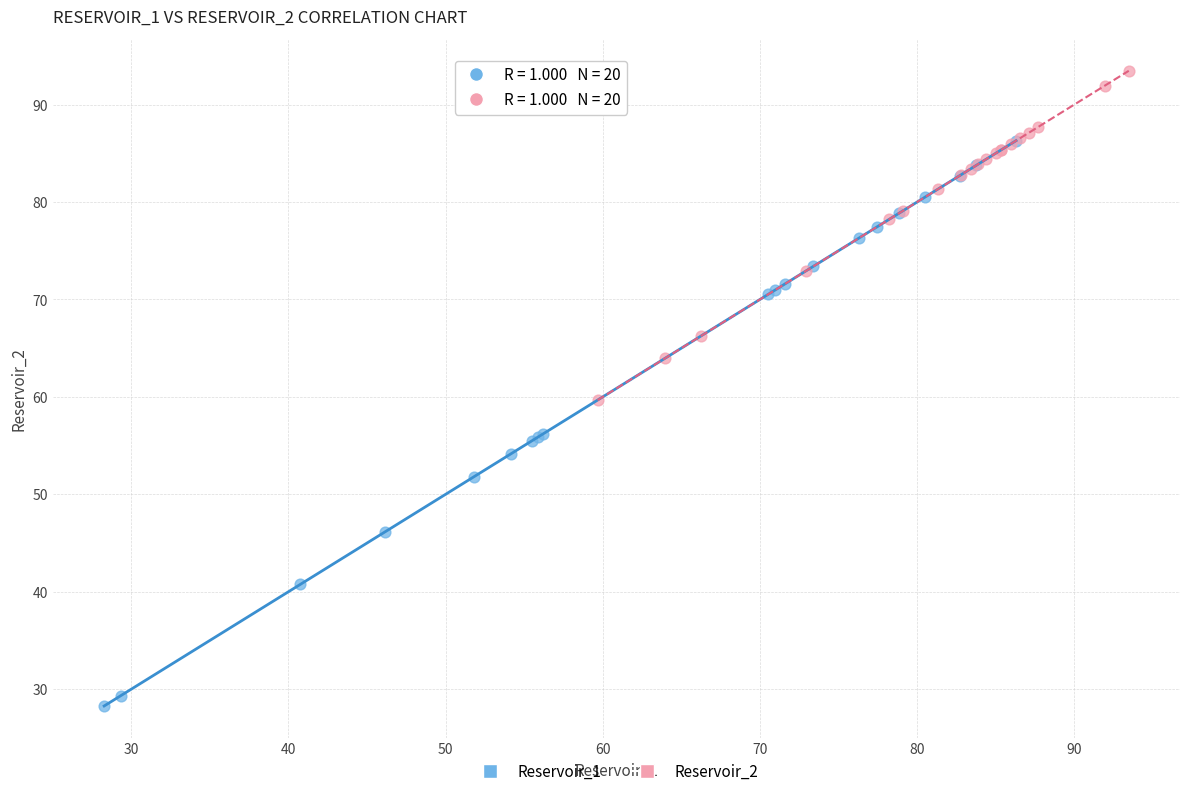

Which series reaches the maximum Y coordinate?

Reservoir_2